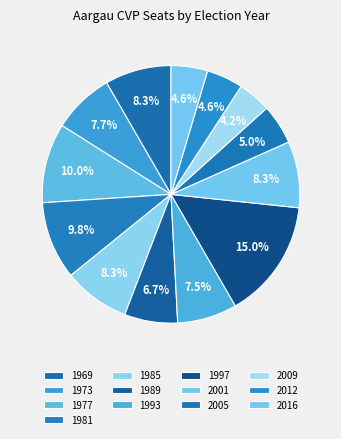

Count the number of slices in the pie.

13